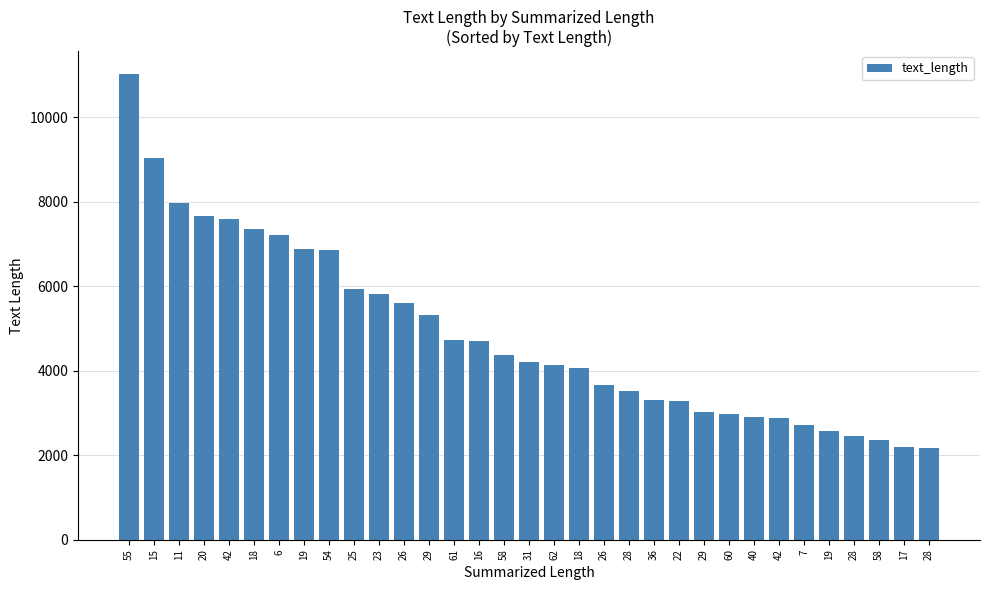

The chart shows a value of 4672 at 36. True or false?

False